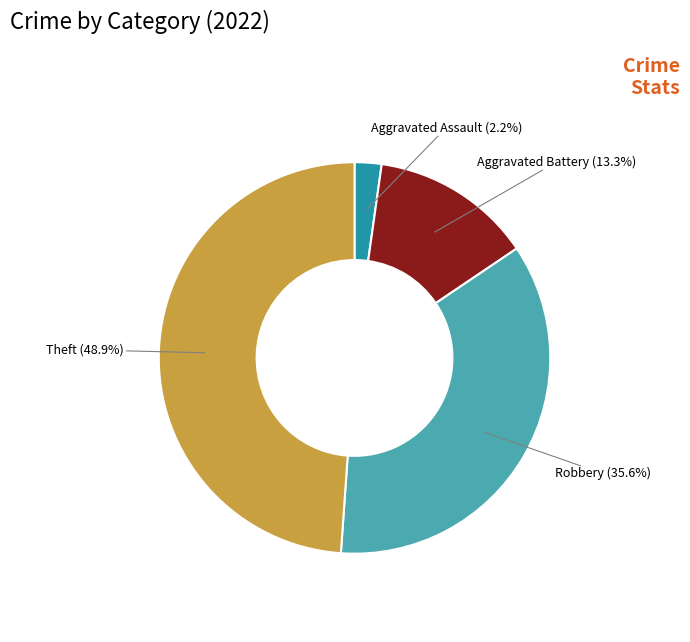

Which slice is the largest?

Theft